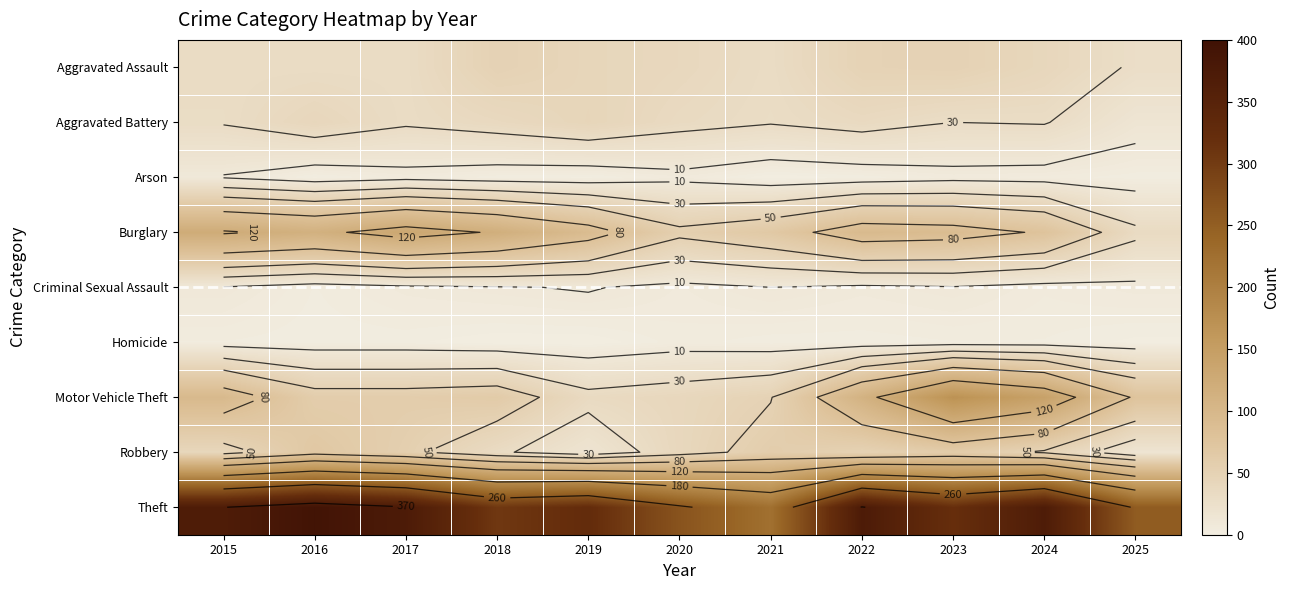

Rank the series at 2016 from lowest to highest value.

Arson, Homicide, Criminal Sexual Assault, Aggravated Assault, Aggravated Battery, Motor Vehicle Theft, Robbery, Burglary, Theft